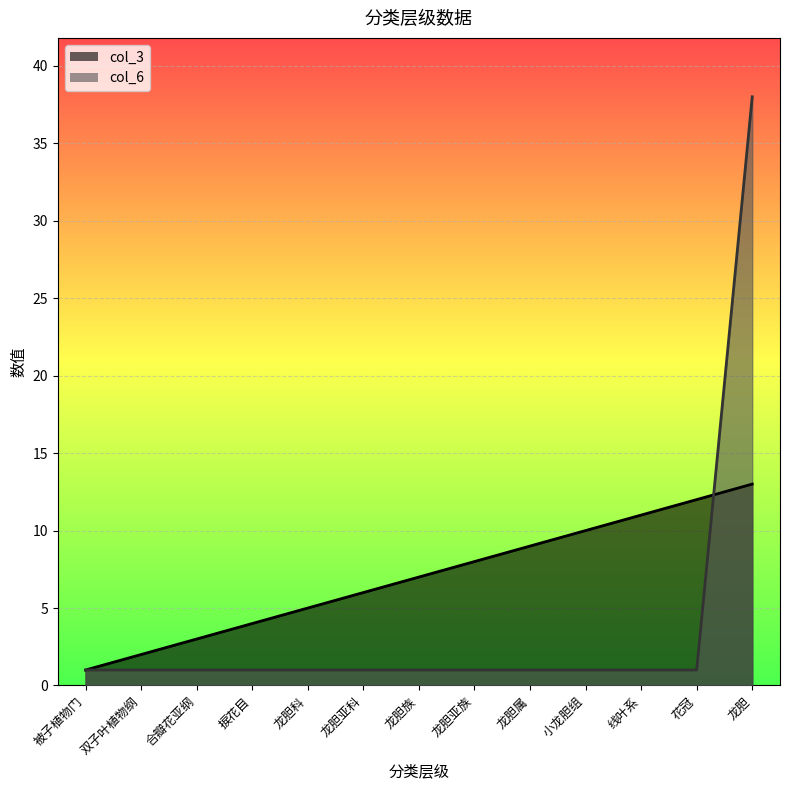

Which series has the largest range (max minus min)?

col_6